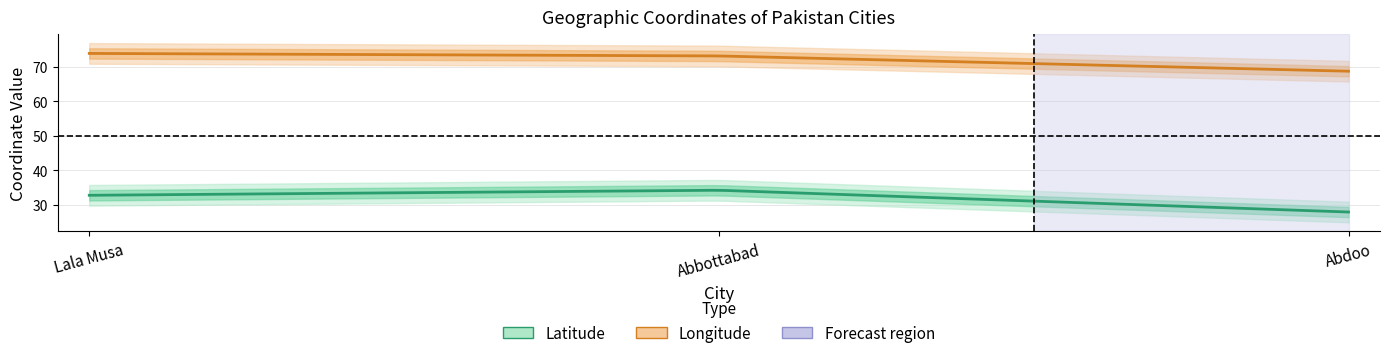

At which label does Latitude first exceed 32?

Lala Musa